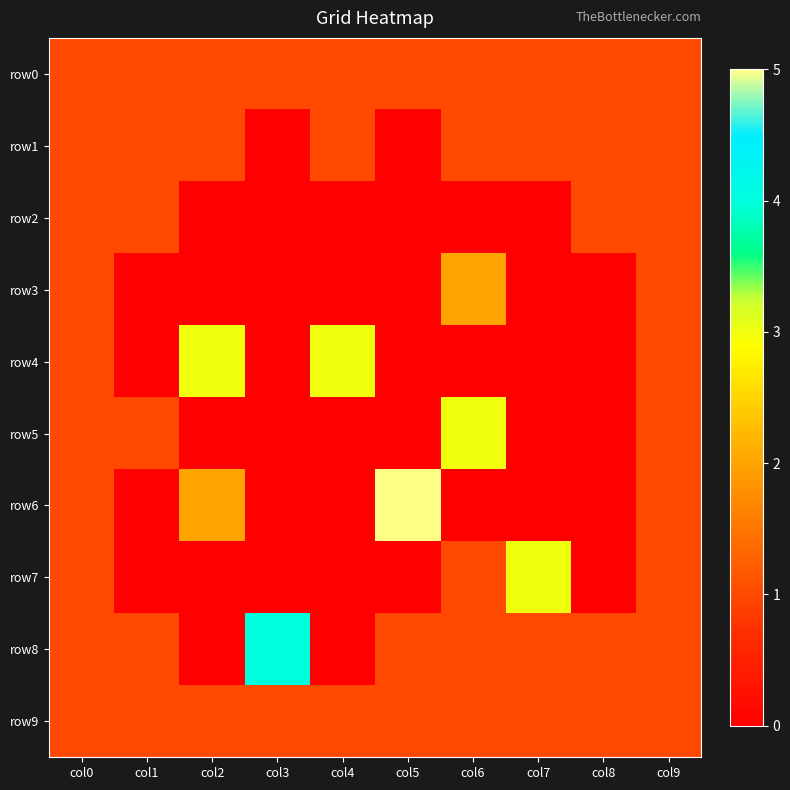

Reading left to right, what are all the values shown in this chart?

row0: col0=1	col1=1	col2=1	col3=1	col4=1	col5=1	col6=1	col7=1	col8=1	col9=1
row1: col0=1	col1=1	col2=1	col3=0	col4=1	col5=0	col6=1	col7=1	col8=1	col9=1
row2: col0=1	col1=1	col2=0	col3=0	col4=0	col5=0	col6=0	col7=0	col8=1	col9=1
row3: col0=1	col1=0	col2=0	col3=0	col4=0	col5=0	col6=2	col7=0	col8=0	col9=1
row4: col0=1	col1=0	col2=3	col3=0	col4=3	col5=0	col6=0	col7=0	col8=0	col9=1
row5: col0=1	col1=1	col2=0	col3=0	col4=0	col5=0	col6=3	col7=0	col8=0	col9=1
row6: col0=1	col1=0	col2=2	col3=0	col4=0	col5=5	col6=0	col7=0	col8=0	col9=1
row7: col0=1	col1=0	col2=0	col3=0	col4=0	col5=0	col6=1	col7=3	col8=0	col9=1
row8: col0=1	col1=1	col2=0	col3=4	col4=0	col5=1	col6=1	col7=1	col8=1	col9=1
row9: col0=1	col1=1	col2=1	col3=1	col4=1	col5=1	col6=1	col7=1	col8=1	col9=1